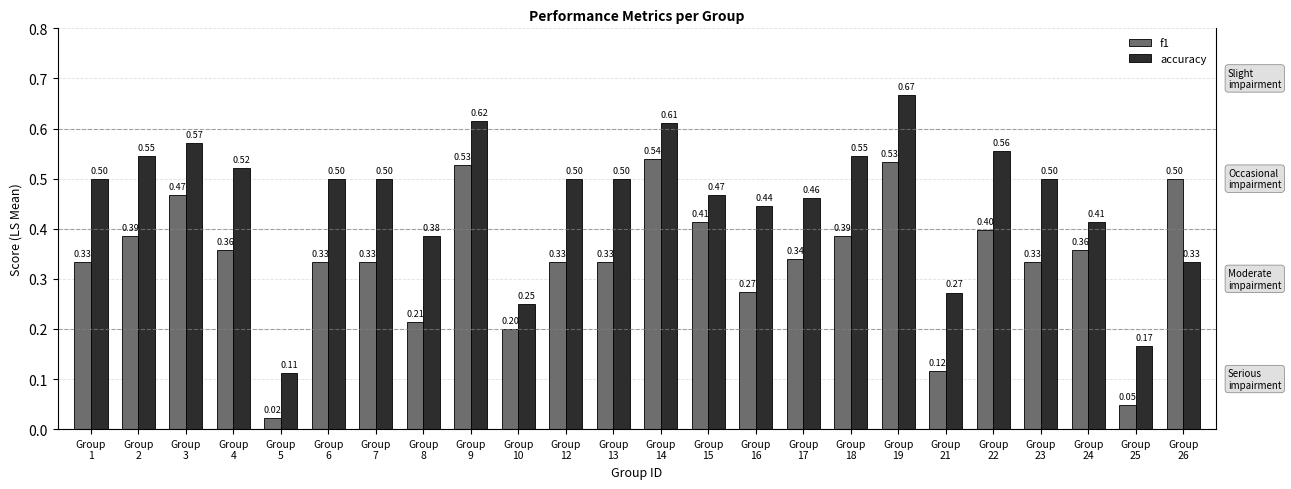

Read the f1 value at Group
21.

0.1